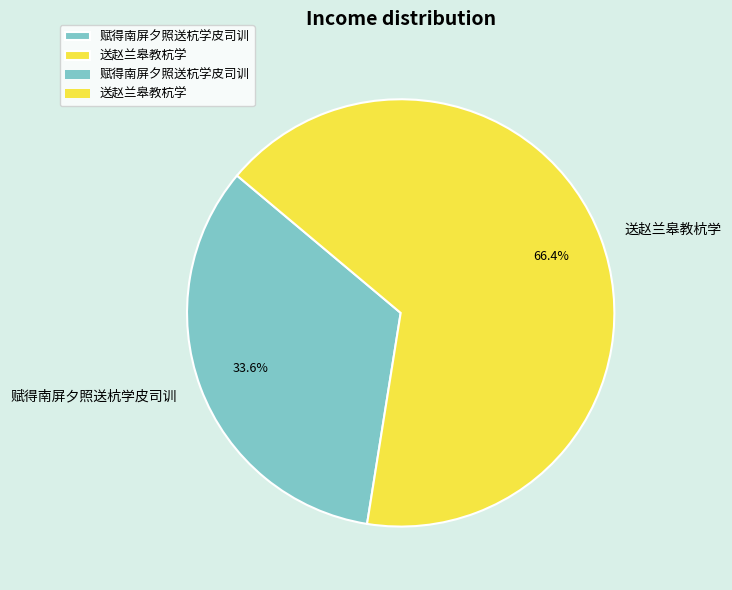

What is the smallest slice in the pie chart?

赋得南屏夕照送杭学皮司训